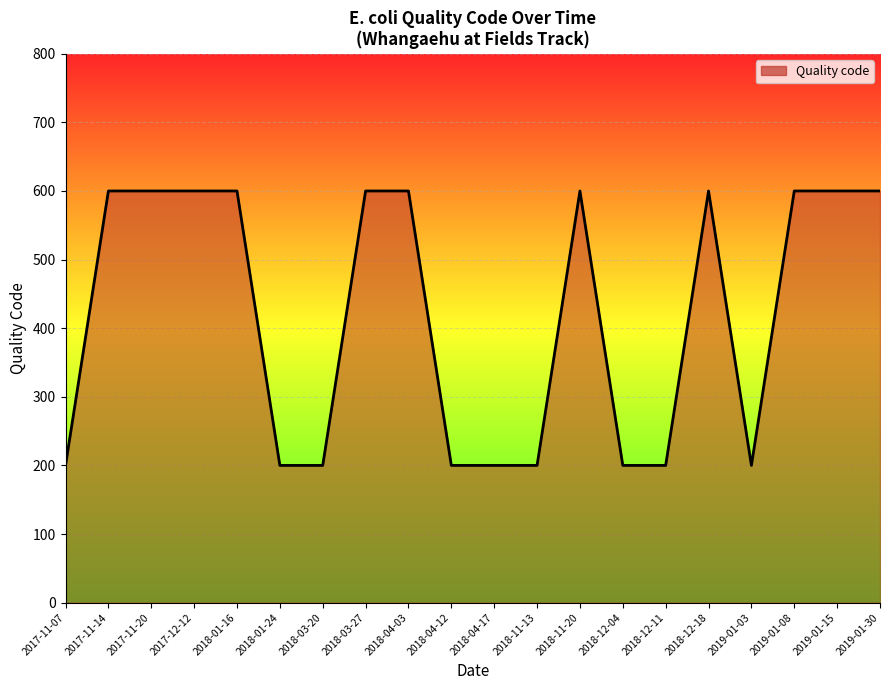

Reading left to right, extract all data points from this chart.

2017-11-07=200	2017-11-14=600	2017-11-20=600	2017-12-12=600	2018-01-16=600	2018-01-24=200	2018-03-20=200	2018-03-27=600	2018-04-03=600	2018-04-12=200	2018-04-17=200	2018-11-13=200	2018-11-20=600	2018-12-04=200	2018-12-11=200	2018-12-18=600	2019-01-03=200	2019-01-08=600	2019-01-15=600	2019-01-30=600